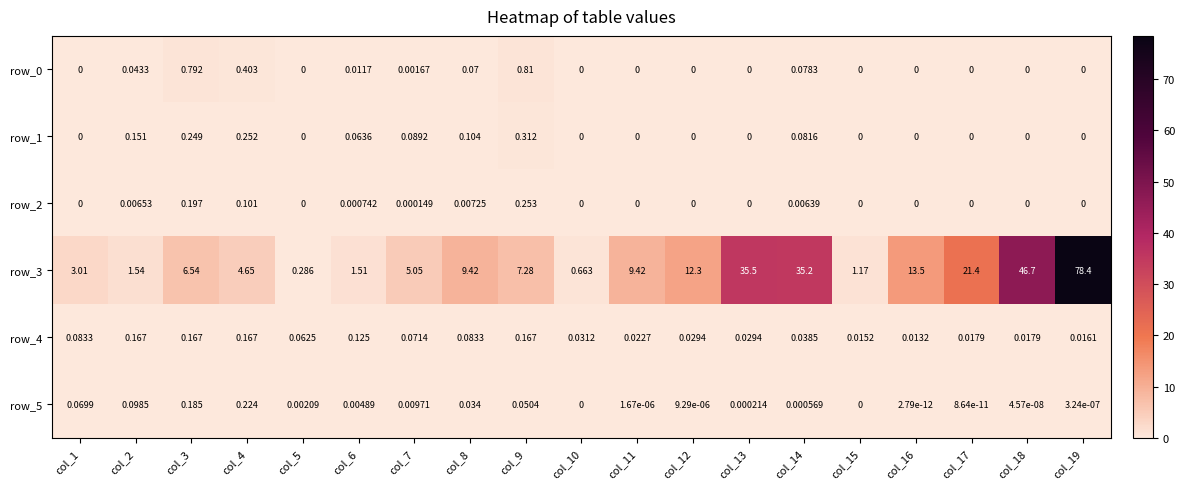

Which series changed the most between col_9 and col_10?

row_3